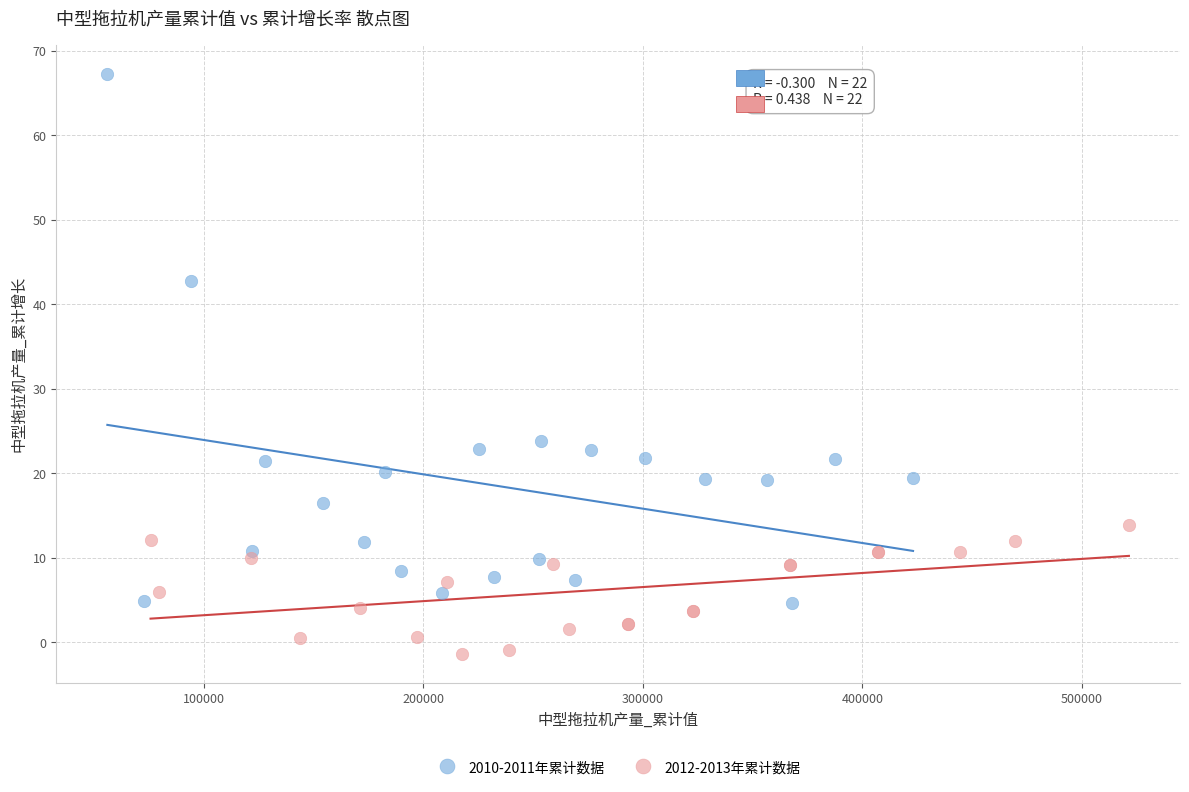

Which series has the widest spread of Y values?

2010-2011年累计数据